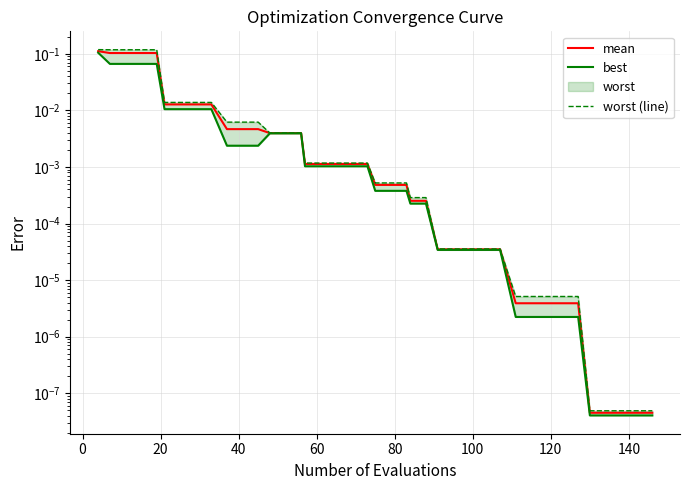

Which series has the largest range (max minus min)?

worst (line)